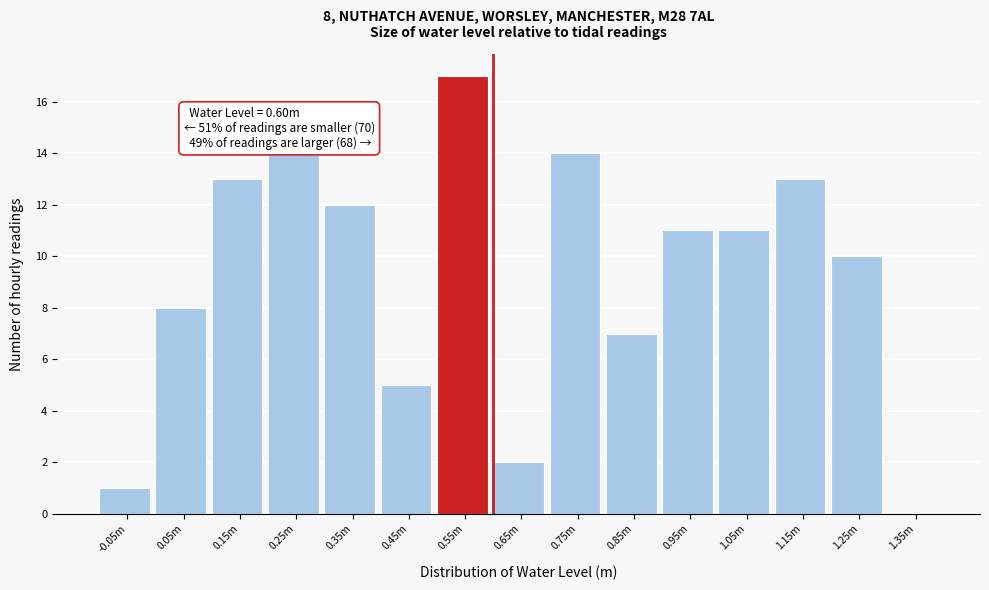

Reading left to right, list all the values displayed in this chart.

-0.05m=1	0.05m=8	0.15m=13	0.25m=14	0.35m=12	0.45m=5	0.55m=17	0.65m=2	0.75m=14	0.85m=7	0.95m=11	1.05m=11	1.15m=13	1.25m=10	1.35m=0